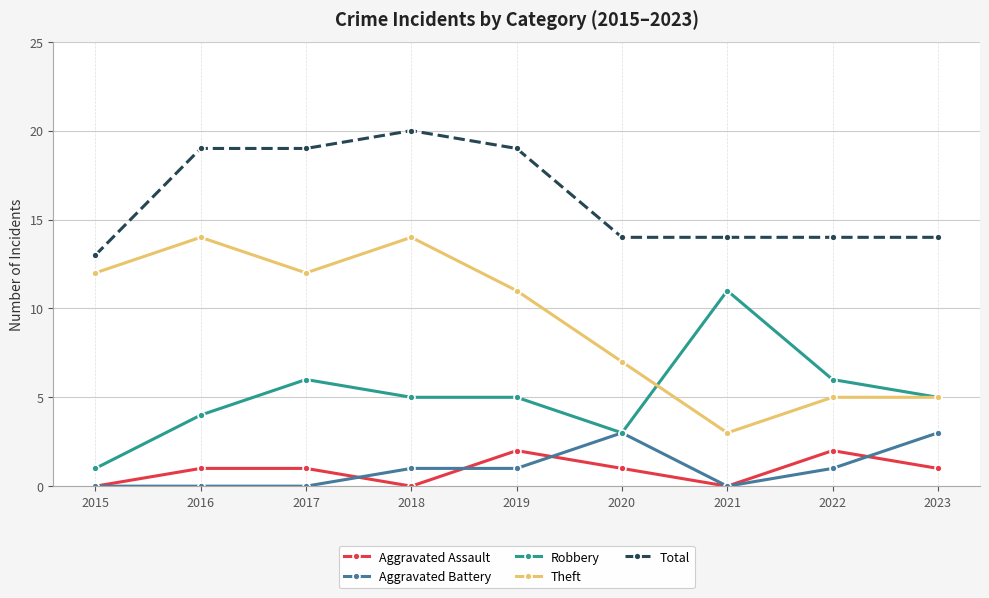

What are all the series names shown in the legend?

Aggravated Assault, Aggravated Battery, Robbery, Theft, Total